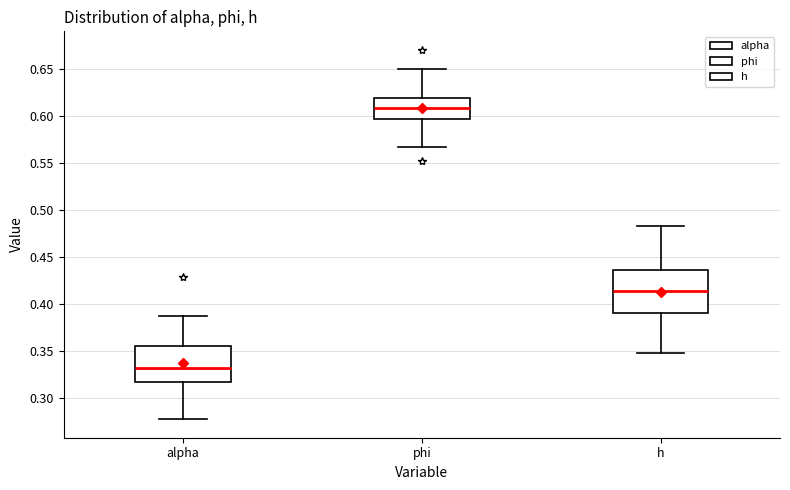

Which box has the highest median line?

phi